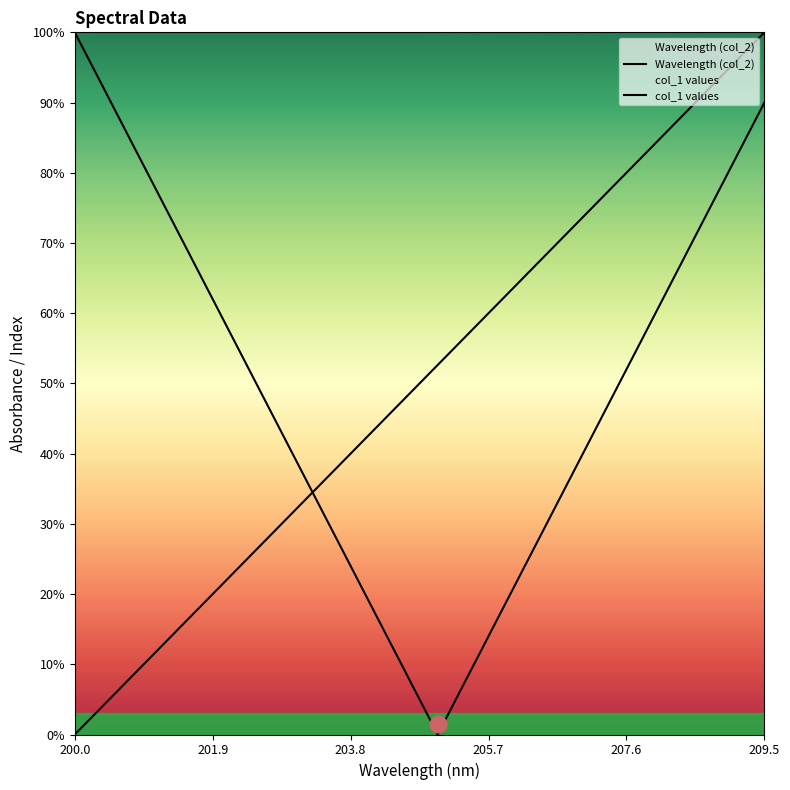

Does the chart display data point markers on the line(s)?

No